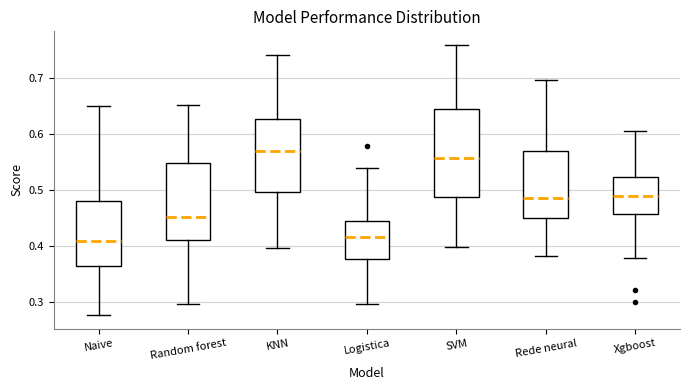

Where does the median line of the box for Random forest sit on the y-axis? The values are not printed on the chart, so give them approximately, as read against the axis.

0.45